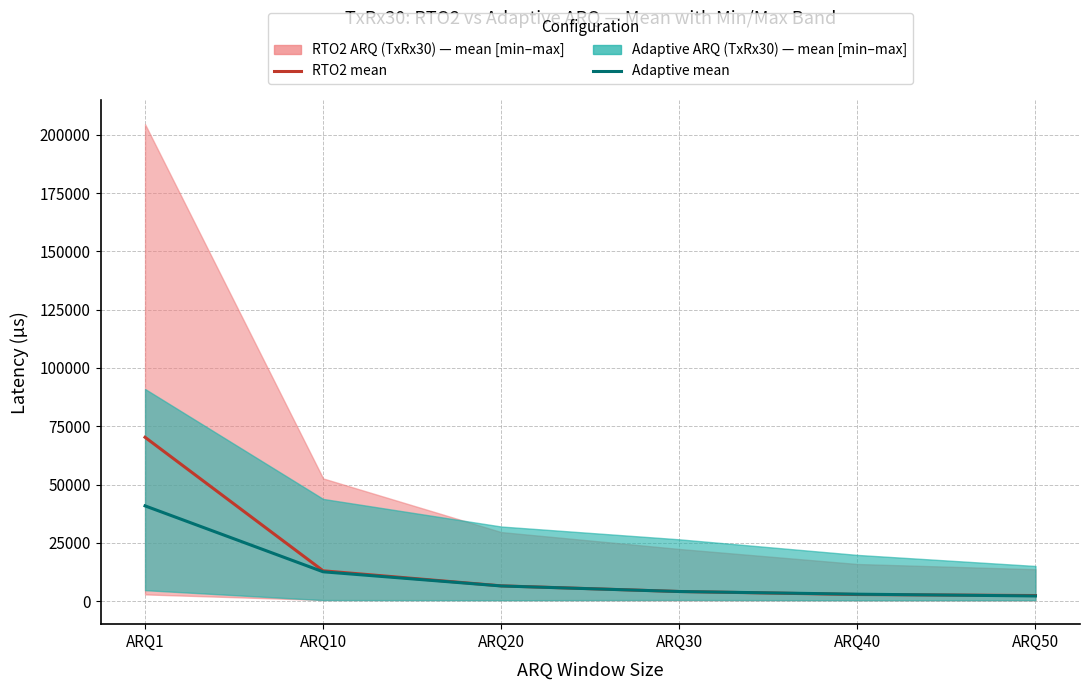

How many categories are shown in the chart?

6